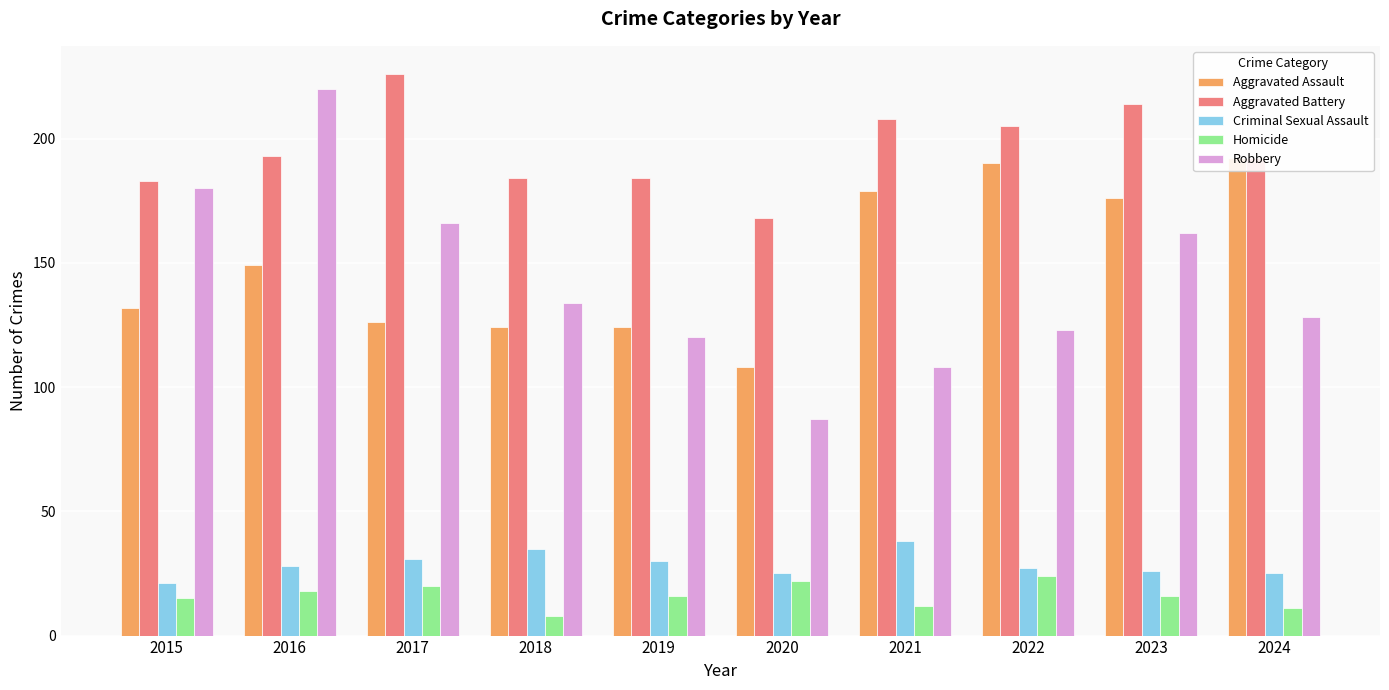

How many data points does each series have?

10